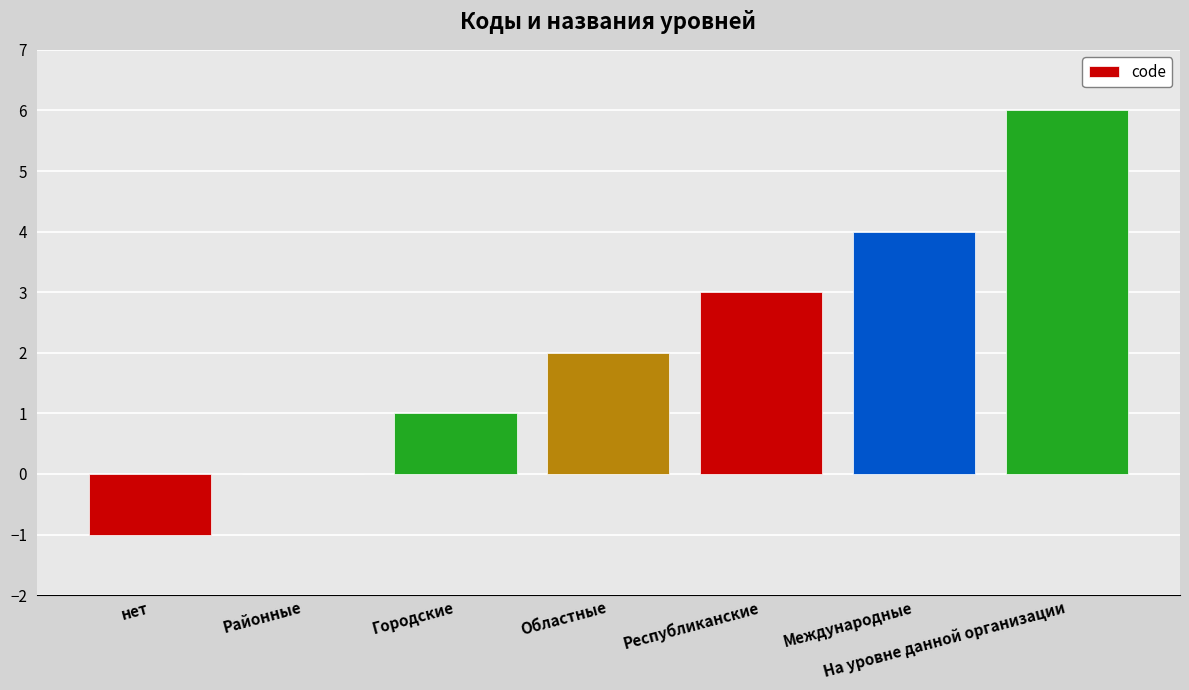

The value at Областные is 2. True or false?

True